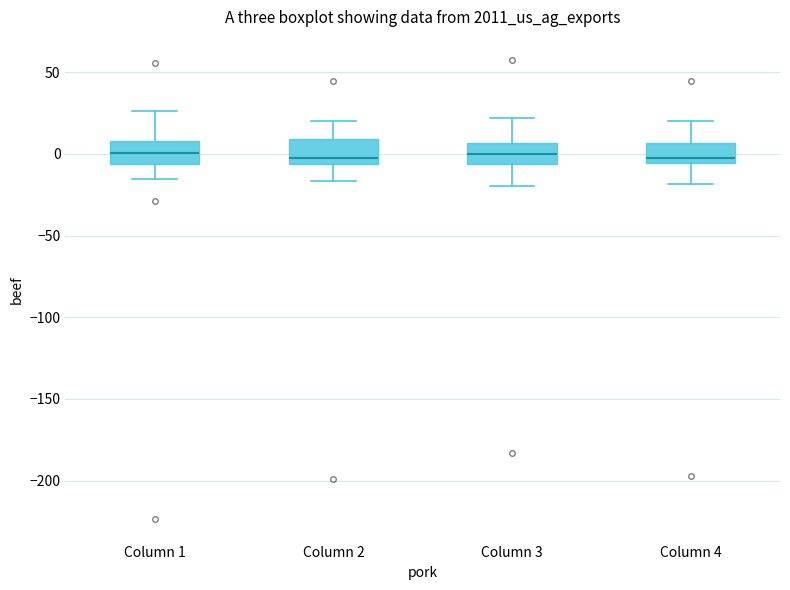

Where does the upper whisker of the box for Column 1 end on the y-axis? The values are not printed on the chart, so give them approximately, as read against the axis.

25